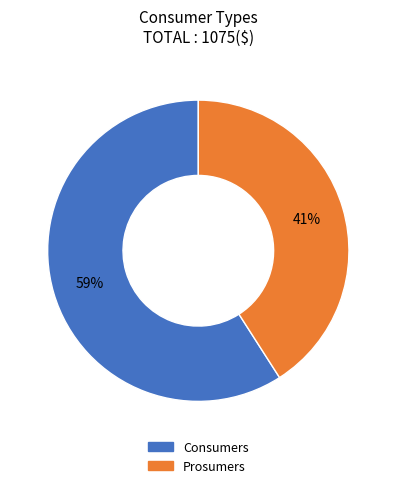

Does Prosumers account for over 50% of the chart?

No